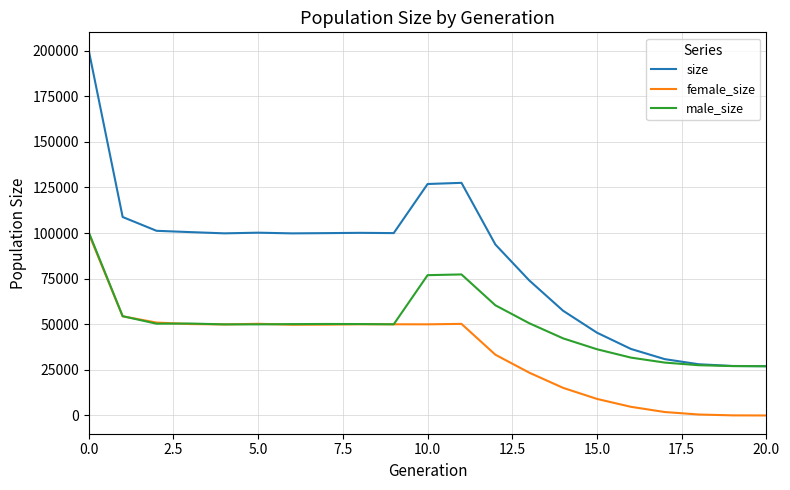

What is the difference between the maximum and minimum values in the female_size series?

99616